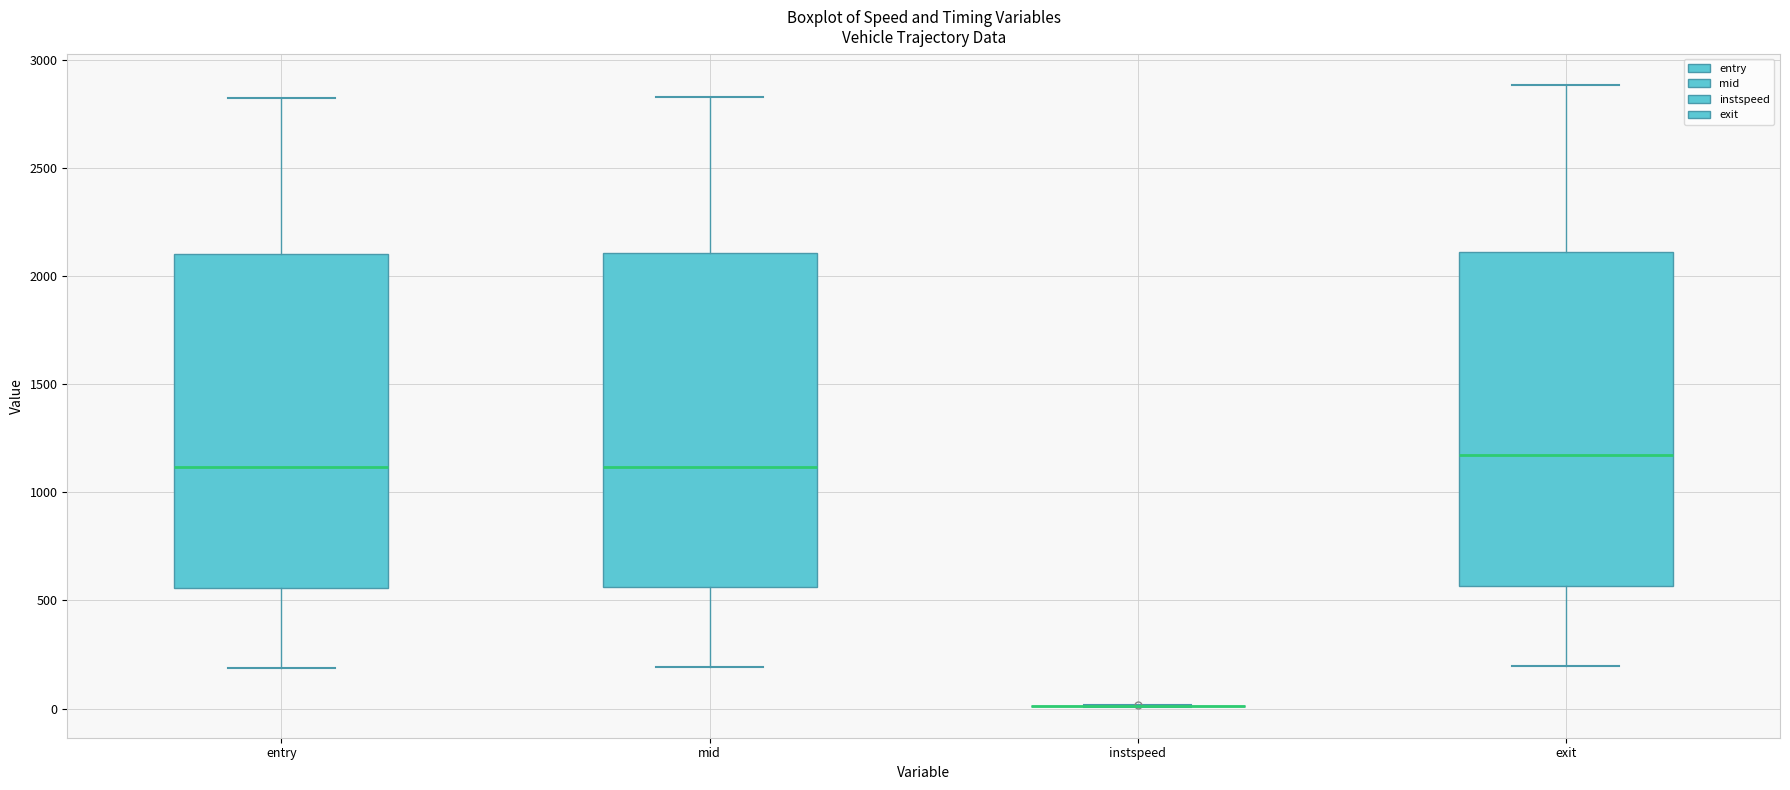

Reading left to right, read every box against the y-axis: the position of its median line, the range the box covers, and the ends of its whiskers. The values are not printed on the chart, so give them approximately, as read against the axis.

entry: median 1100, box 550 to 2100, whiskers 200 to 2800
mid: median 1100, box 550 to 2100, whiskers 200 to 2850
instspeed: box collapsed to a line at 0, whiskers 0 to 0
exit: median 1150, box 550 to 2100, whiskers 200 to 2900